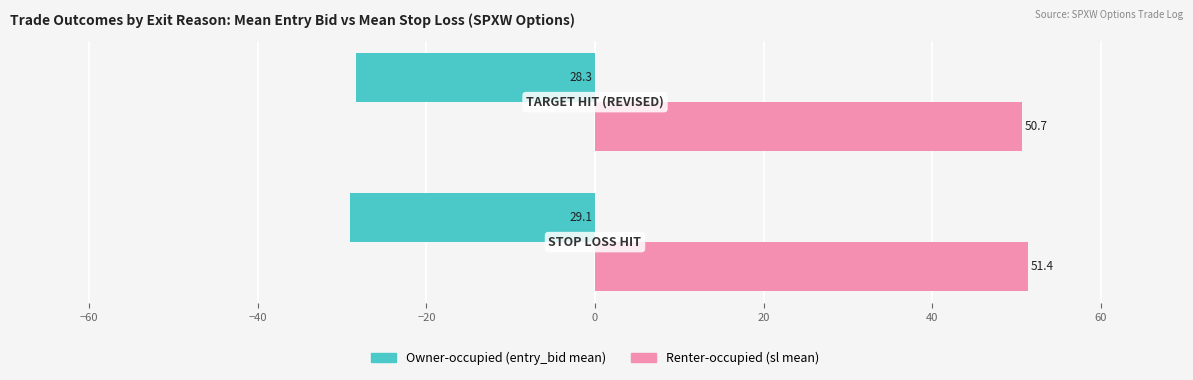

What is the minimum value shown in the chart?

-29.1